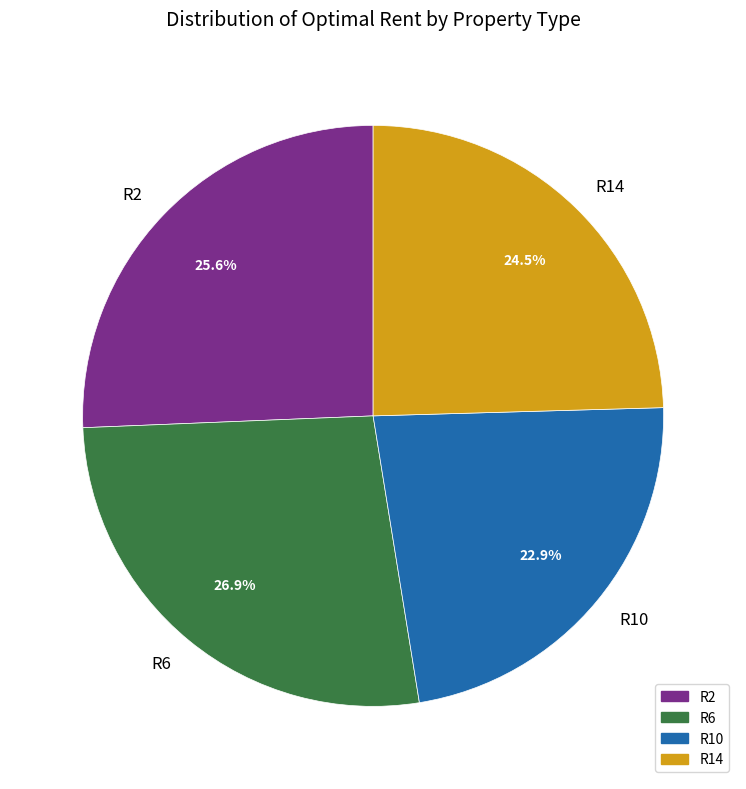

Which category has the biggest portion of the pie?

R6